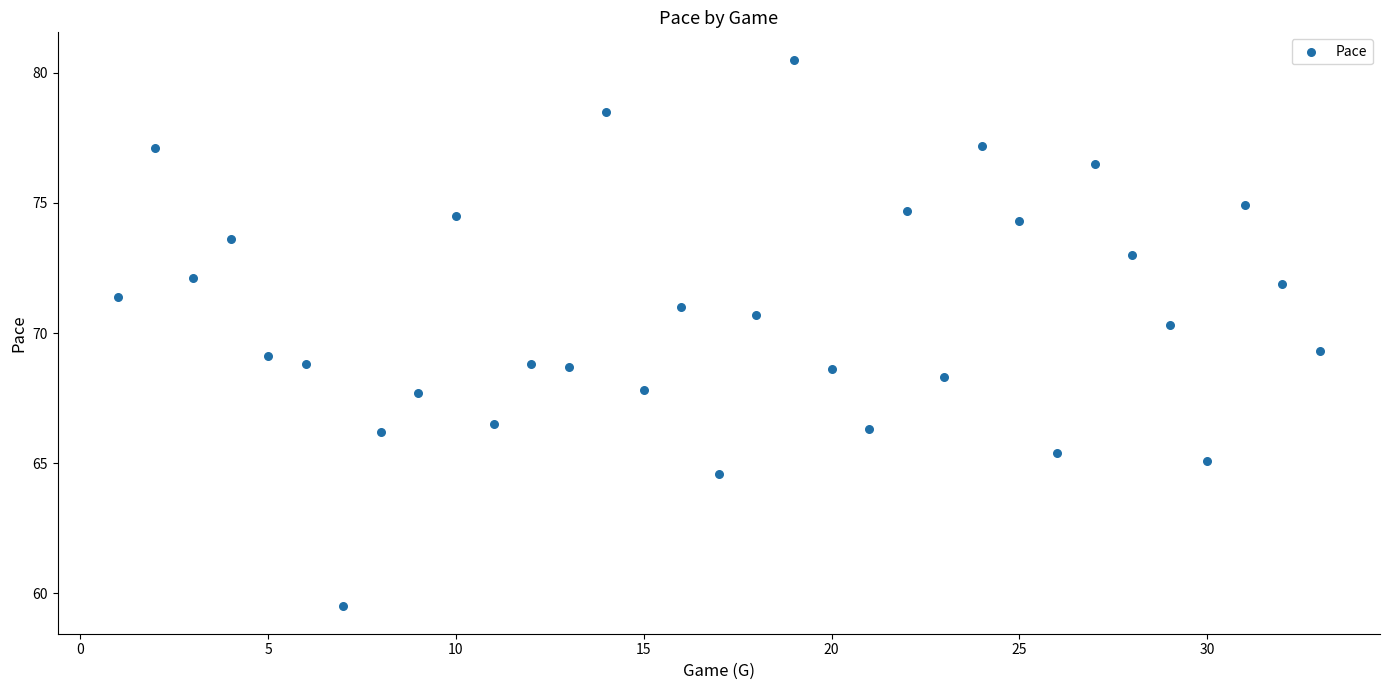

What Y value in the scatter plot is closest to 70?

70.3